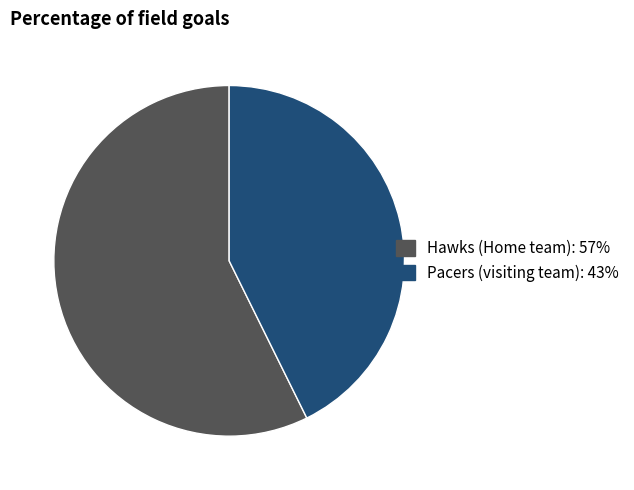

What is the smallest slice in the pie chart?

Pacers (visiting team)